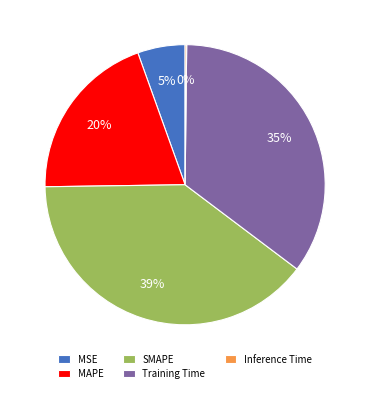

Is the sum of Training Time and MAPE greater than half?

Yes